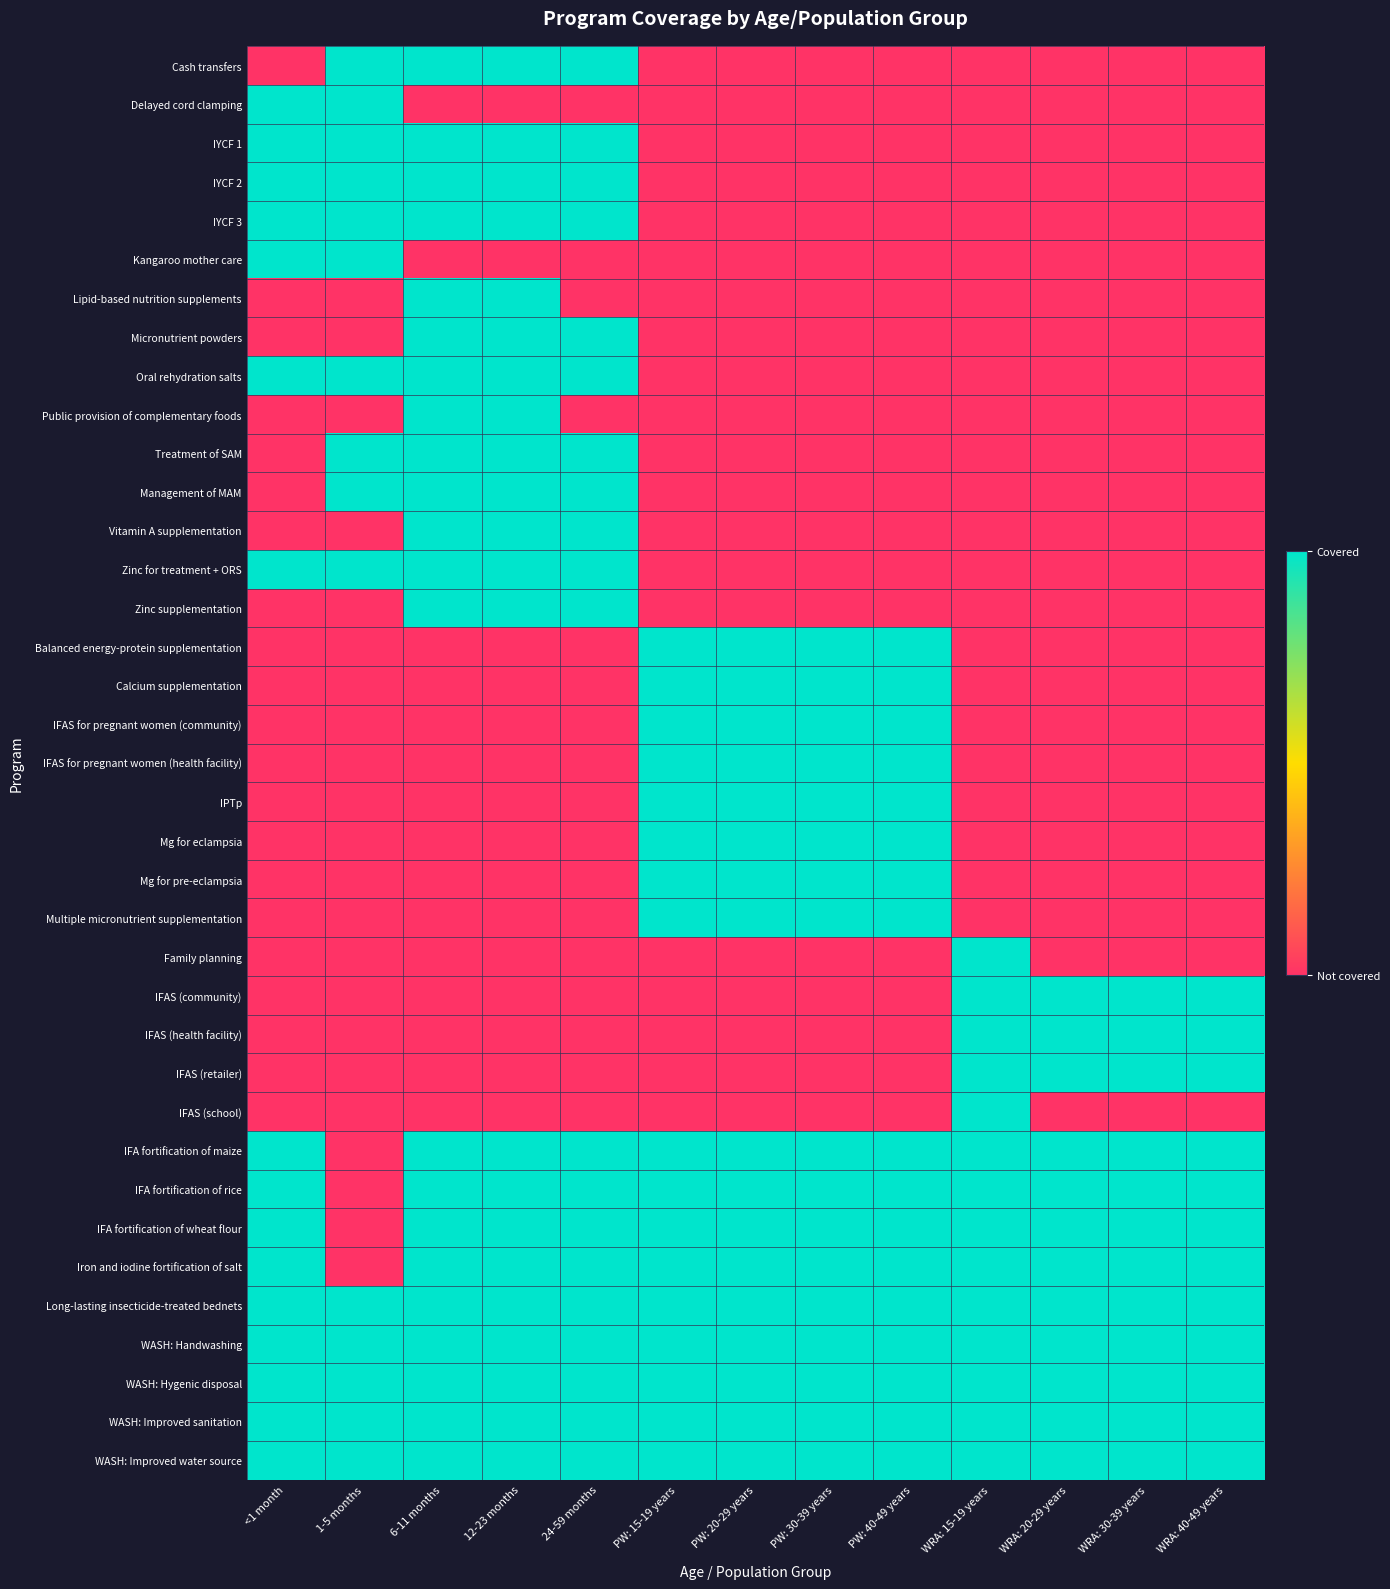

Reading left to right, extract all data points from this chart.

Cash transfers: <1 month=0	1-5 months=1	6-11 months=1	12-23 months=1	24-59 months=1	PW: 15-19 years=0	PW: 20-29 years=0	PW: 30-39 years=0	PW: 40-49 years=0	WRA: 15-19 years=0	WRA: 20-29 years=0	WRA: 30-39 years=0	WRA: 40-49 years=0
Delayed cord clamping: <1 month=1	1-5 months=1	6-11 months=0	12-23 months=0	24-59 months=0	PW: 15-19 years=0	PW: 20-29 years=0	PW: 30-39 years=0	PW: 40-49 years=0	WRA: 15-19 years=0	WRA: 20-29 years=0	WRA: 30-39 years=0	WRA: 40-49 years=0
IYCF 1: <1 month=1	1-5 months=1	6-11 months=1	12-23 months=1	24-59 months=1	PW: 15-19 years=0	PW: 20-29 years=0	PW: 30-39 years=0	PW: 40-49 years=0	WRA: 15-19 years=0	WRA: 20-29 years=0	WRA: 30-39 years=0	WRA: 40-49 years=0
IYCF 2: <1 month=1	1-5 months=1	6-11 months=1	12-23 months=1	24-59 months=1	PW: 15-19 years=0	PW: 20-29 years=0	PW: 30-39 years=0	PW: 40-49 years=0	WRA: 15-19 years=0	WRA: 20-29 years=0	WRA: 30-39 years=0	WRA: 40-49 years=0
IYCF 3: <1 month=1	1-5 months=1	6-11 months=1	12-23 months=1	24-59 months=1	PW: 15-19 years=0	PW: 20-29 years=0	PW: 30-39 years=0	PW: 40-49 years=0	WRA: 15-19 years=0	WRA: 20-29 years=0	WRA: 30-39 years=0	WRA: 40-49 years=0
Kangaroo mother care: <1 month=1	1-5 months=1	6-11 months=0	12-23 months=0	24-59 months=0	PW: 15-19 years=0	PW: 20-29 years=0	PW: 30-39 years=0	PW: 40-49 years=0	WRA: 15-19 years=0	WRA: 20-29 years=0	WRA: 30-39 years=0	WRA: 40-49 years=0
Lipid-based nutrition supplements: <1 month=0	1-5 months=0	6-11 months=1	12-23 months=1	24-59 months=0	PW: 15-19 years=0	PW: 20-29 years=0	PW: 30-39 years=0	PW: 40-49 years=0	WRA: 15-19 years=0	WRA: 20-29 years=0	WRA: 30-39 years=0	WRA: 40-49 years=0
Micronutrient powders: <1 month=0	1-5 months=0	6-11 months=1	12-23 months=1	24-59 months=1	PW: 15-19 years=0	PW: 20-29 years=0	PW: 30-39 years=0	PW: 40-49 years=0	WRA: 15-19 years=0	WRA: 20-29 years=0	WRA: 30-39 years=0	WRA: 40-49 years=0
Oral rehydration salts: <1 month=1	1-5 months=1	6-11 months=1	12-23 months=1	24-59 months=1	PW: 15-19 years=0	PW: 20-29 years=0	PW: 30-39 years=0	PW: 40-49 years=0	WRA: 15-19 years=0	WRA: 20-29 years=0	WRA: 30-39 years=0	WRA: 40-49 years=0
Public provision of complementary foods: <1 month=0	1-5 months=0	6-11 months=1	12-23 months=1	24-59 months=0	PW: 15-19 years=0	PW: 20-29 years=0	PW: 30-39 years=0	PW: 40-49 years=0	WRA: 15-19 years=0	WRA: 20-29 years=0	WRA: 30-39 years=0	WRA: 40-49 years=0
Treatment of SAM: <1 month=0	1-5 months=1	6-11 months=1	12-23 months=1	24-59 months=1	PW: 15-19 years=0	PW: 20-29 years=0	PW: 30-39 years=0	PW: 40-49 years=0	WRA: 15-19 years=0	WRA: 20-29 years=0	WRA: 30-39 years=0	WRA: 40-49 years=0
Management of MAM: <1 month=0	1-5 months=1	6-11 months=1	12-23 months=1	24-59 months=1	PW: 15-19 years=0	PW: 20-29 years=0	PW: 30-39 years=0	PW: 40-49 years=0	WRA: 15-19 years=0	WRA: 20-29 years=0	WRA: 30-39 years=0	WRA: 40-49 years=0
Vitamin A supplementation: <1 month=0	1-5 months=0	6-11 months=1	12-23 months=1	24-59 months=1	PW: 15-19 years=0	PW: 20-29 years=0	PW: 30-39 years=0	PW: 40-49 years=0	WRA: 15-19 years=0	WRA: 20-29 years=0	WRA: 30-39 years=0	WRA: 40-49 years=0
Zinc for treatment + ORS: <1 month=1	1-5 months=1	6-11 months=1	12-23 months=1	24-59 months=1	PW: 15-19 years=0	PW: 20-29 years=0	PW: 30-39 years=0	PW: 40-49 years=0	WRA: 15-19 years=0	WRA: 20-29 years=0	WRA: 30-39 years=0	WRA: 40-49 years=0
Zinc supplementation: <1 month=0	1-5 months=0	6-11 months=1	12-23 months=1	24-59 months=1	PW: 15-19 years=0	PW: 20-29 years=0	PW: 30-39 years=0	PW: 40-49 years=0	WRA: 15-19 years=0	WRA: 20-29 years=0	WRA: 30-39 years=0	WRA: 40-49 years=0
Balanced energy-protein supplementation: <1 month=0	1-5 months=0	6-11 months=0	12-23 months=0	24-59 months=0	PW: 15-19 years=1	PW: 20-29 years=1	PW: 30-39 years=1	PW: 40-49 years=1	WRA: 15-19 years=0	WRA: 20-29 years=0	WRA: 30-39 years=0	WRA: 40-49 years=0
Calcium supplementation: <1 month=0	1-5 months=0	6-11 months=0	12-23 months=0	24-59 months=0	PW: 15-19 years=1	PW: 20-29 years=1	PW: 30-39 years=1	PW: 40-49 years=1	WRA: 15-19 years=0	WRA: 20-29 years=0	WRA: 30-39 years=0	WRA: 40-49 years=0
IFAS for pregnant women (community): <1 month=0	1-5 months=0	6-11 months=0	12-23 months=0	24-59 months=0	PW: 15-19 years=1	PW: 20-29 years=1	PW: 30-39 years=1	PW: 40-49 years=1	WRA: 15-19 years=0	WRA: 20-29 years=0	WRA: 30-39 years=0	WRA: 40-49 years=0
IFAS for pregnant women (health facility): <1 month=0	1-5 months=0	6-11 months=0	12-23 months=0	24-59 months=0	PW: 15-19 years=1	PW: 20-29 years=1	PW: 30-39 years=1	PW: 40-49 years=1	WRA: 15-19 years=0	WRA: 20-29 years=0	WRA: 30-39 years=0	WRA: 40-49 years=0
IPTp: <1 month=0	1-5 months=0	6-11 months=0	12-23 months=0	24-59 months=0	PW: 15-19 years=1	PW: 20-29 years=1	PW: 30-39 years=1	PW: 40-49 years=1	WRA: 15-19 years=0	WRA: 20-29 years=0	WRA: 30-39 years=0	WRA: 40-49 years=0
Mg for eclampsia: <1 month=0	1-5 months=0	6-11 months=0	12-23 months=0	24-59 months=0	PW: 15-19 years=1	PW: 20-29 years=1	PW: 30-39 years=1	PW: 40-49 years=1	WRA: 15-19 years=0	WRA: 20-29 years=0	WRA: 30-39 years=0	WRA: 40-49 years=0
Mg for pre-eclampsia: <1 month=0	1-5 months=0	6-11 months=0	12-23 months=0	24-59 months=0	PW: 15-19 years=1	PW: 20-29 years=1	PW: 30-39 years=1	PW: 40-49 years=1	WRA: 15-19 years=0	WRA: 20-29 years=0	WRA: 30-39 years=0	WRA: 40-49 years=0
Multiple micronutrient supplementation: <1 month=0	1-5 months=0	6-11 months=0	12-23 months=0	24-59 months=0	PW: 15-19 years=1	PW: 20-29 years=1	PW: 30-39 years=1	PW: 40-49 years=1	WRA: 15-19 years=0	WRA: 20-29 years=0	WRA: 30-39 years=0	WRA: 40-49 years=0
Family planning: <1 month=0	1-5 months=0	6-11 months=0	12-23 months=0	24-59 months=0	PW: 15-19 years=0	PW: 20-29 years=0	PW: 30-39 years=0	PW: 40-49 years=0	WRA: 15-19 years=1	WRA: 20-29 years=0	WRA: 30-39 years=0	WRA: 40-49 years=0
IFAS (community): <1 month=0	1-5 months=0	6-11 months=0	12-23 months=0	24-59 months=0	PW: 15-19 years=0	PW: 20-29 years=0	PW: 30-39 years=0	PW: 40-49 years=0	WRA: 15-19 years=1	WRA: 20-29 years=1	WRA: 30-39 years=1	WRA: 40-49 years=1
IFAS (health facility): <1 month=0	1-5 months=0	6-11 months=0	12-23 months=0	24-59 months=0	PW: 15-19 years=0	PW: 20-29 years=0	PW: 30-39 years=0	PW: 40-49 years=0	WRA: 15-19 years=1	WRA: 20-29 years=1	WRA: 30-39 years=1	WRA: 40-49 years=1
IFAS (retailer): <1 month=0	1-5 months=0	6-11 months=0	12-23 months=0	24-59 months=0	PW: 15-19 years=0	PW: 20-29 years=0	PW: 30-39 years=0	PW: 40-49 years=0	WRA: 15-19 years=1	WRA: 20-29 years=1	WRA: 30-39 years=1	WRA: 40-49 years=1
IFAS (school): <1 month=0	1-5 months=0	6-11 months=0	12-23 months=0	24-59 months=0	PW: 15-19 years=0	PW: 20-29 years=0	PW: 30-39 years=0	PW: 40-49 years=0	WRA: 15-19 years=1	WRA: 20-29 years=0	WRA: 30-39 years=0	WRA: 40-49 years=0
IFA fortification of maize: <1 month=1	1-5 months=0	6-11 months=1	12-23 months=1	24-59 months=1	PW: 15-19 years=1	PW: 20-29 years=1	PW: 30-39 years=1	PW: 40-49 years=1	WRA: 15-19 years=1	WRA: 20-29 years=1	WRA: 30-39 years=1	WRA: 40-49 years=1
IFA fortification of rice: <1 month=1	1-5 months=0	6-11 months=1	12-23 months=1	24-59 months=1	PW: 15-19 years=1	PW: 20-29 years=1	PW: 30-39 years=1	PW: 40-49 years=1	WRA: 15-19 years=1	WRA: 20-29 years=1	WRA: 30-39 years=1	WRA: 40-49 years=1
IFA fortification of wheat flour: <1 month=1	1-5 months=0	6-11 months=1	12-23 months=1	24-59 months=1	PW: 15-19 years=1	PW: 20-29 years=1	PW: 30-39 years=1	PW: 40-49 years=1	WRA: 15-19 years=1	WRA: 20-29 years=1	WRA: 30-39 years=1	WRA: 40-49 years=1
Iron and iodine fortification of salt: <1 month=1	1-5 months=0	6-11 months=1	12-23 months=1	24-59 months=1	PW: 15-19 years=1	PW: 20-29 years=1	PW: 30-39 years=1	PW: 40-49 years=1	WRA: 15-19 years=1	WRA: 20-29 years=1	WRA: 30-39 years=1	WRA: 40-49 years=1
Long-lasting insecticide-treated bednets: <1 month=1	1-5 months=1	6-11 months=1	12-23 months=1	24-59 months=1	PW: 15-19 years=1	PW: 20-29 years=1	PW: 30-39 years=1	PW: 40-49 years=1	WRA: 15-19 years=1	WRA: 20-29 years=1	WRA: 30-39 years=1	WRA: 40-49 years=1
WASH: Handwashing: <1 month=1	1-5 months=1	6-11 months=1	12-23 months=1	24-59 months=1	PW: 15-19 years=1	PW: 20-29 years=1	PW: 30-39 years=1	PW: 40-49 years=1	WRA: 15-19 years=1	WRA: 20-29 years=1	WRA: 30-39 years=1	WRA: 40-49 years=1
WASH: Hygenic disposal: <1 month=1	1-5 months=1	6-11 months=1	12-23 months=1	24-59 months=1	PW: 15-19 years=1	PW: 20-29 years=1	PW: 30-39 years=1	PW: 40-49 years=1	WRA: 15-19 years=1	WRA: 20-29 years=1	WRA: 30-39 years=1	WRA: 40-49 years=1
WASH: Improved sanitation: <1 month=1	1-5 months=1	6-11 months=1	12-23 months=1	24-59 months=1	PW: 15-19 years=1	PW: 20-29 years=1	PW: 30-39 years=1	PW: 40-49 years=1	WRA: 15-19 years=1	WRA: 20-29 years=1	WRA: 30-39 years=1	WRA: 40-49 years=1
WASH: Improved water source: <1 month=1	1-5 months=1	6-11 months=1	12-23 months=1	24-59 months=1	PW: 15-19 years=1	PW: 20-29 years=1	PW: 30-39 years=1	PW: 40-49 years=1	WRA: 15-19 years=1	WRA: 20-29 years=1	WRA: 30-39 years=1	WRA: 40-49 years=1